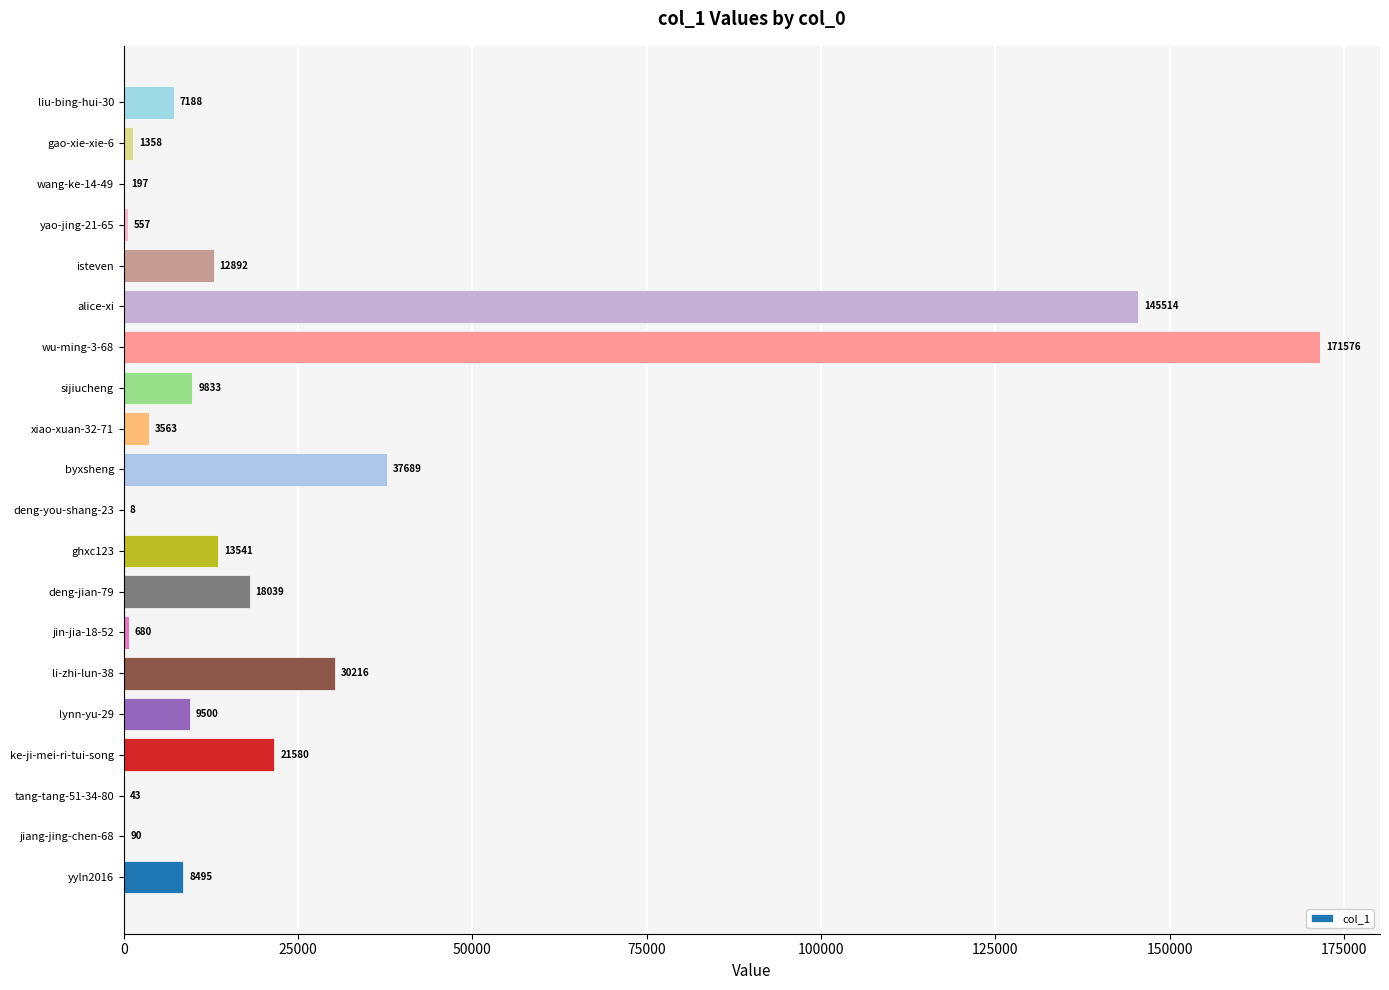

Which category has the highest value across all series?

wu-ming-3-68